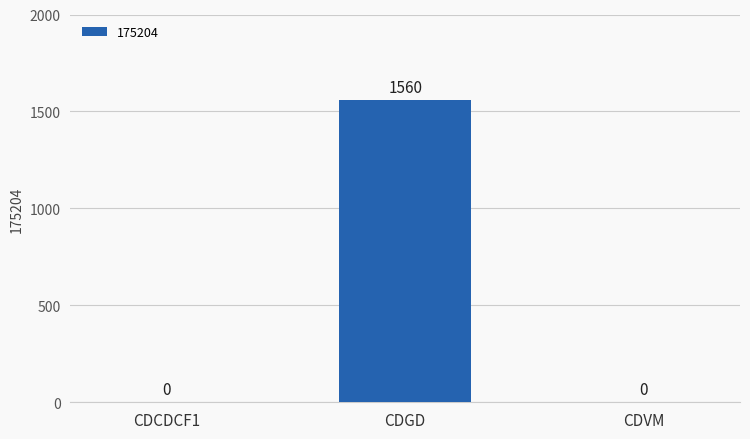

What is the sum of the values at CDVM and CDGD?

1560